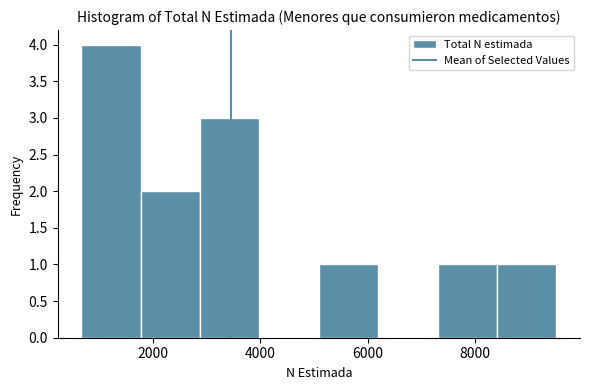

Which range on the x-axis has the tallest bar?

600 to 1800